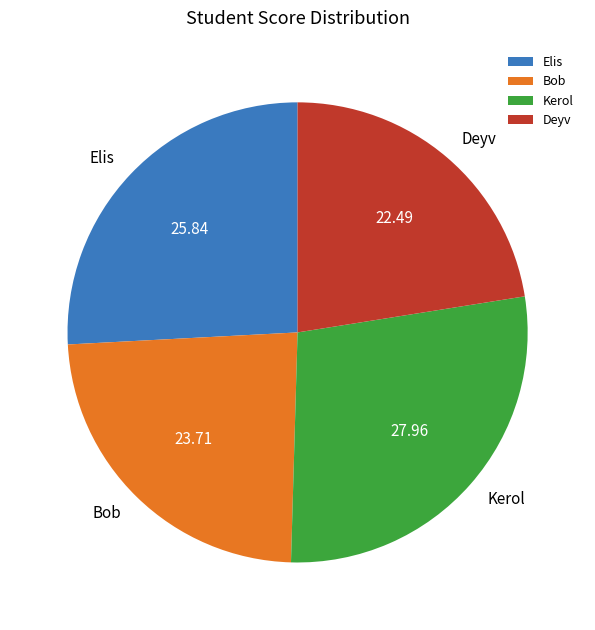

Rank the categories by value from highest to lowest.

Kerol, Elis, Bob, Deyv